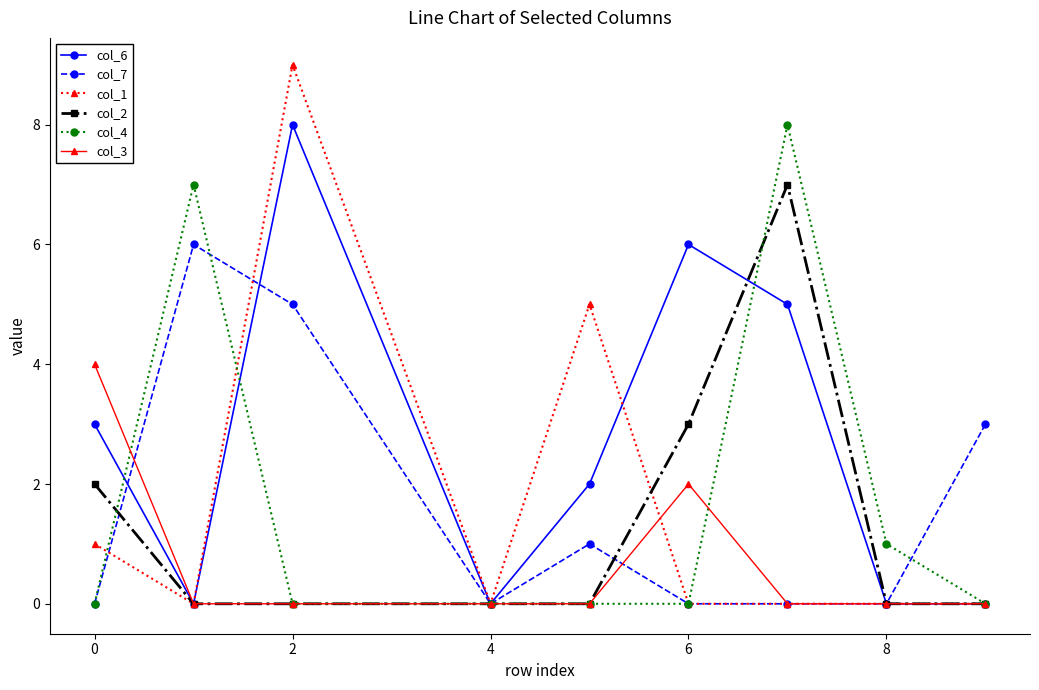

How many values in the col_6 series are below 2?

4